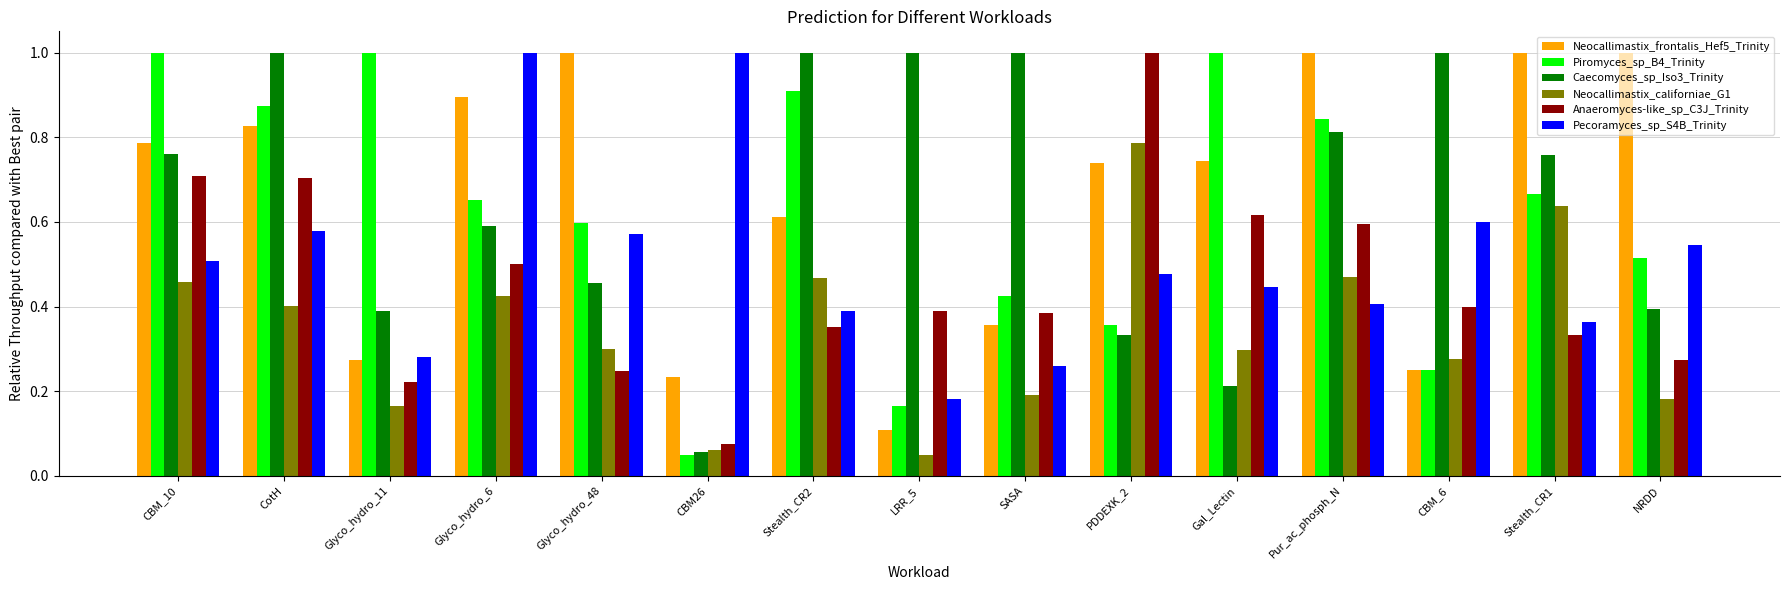

The value of Anaeromyces-like_sp_C3J_Trinity at SASA is 0.2. True or false?

False